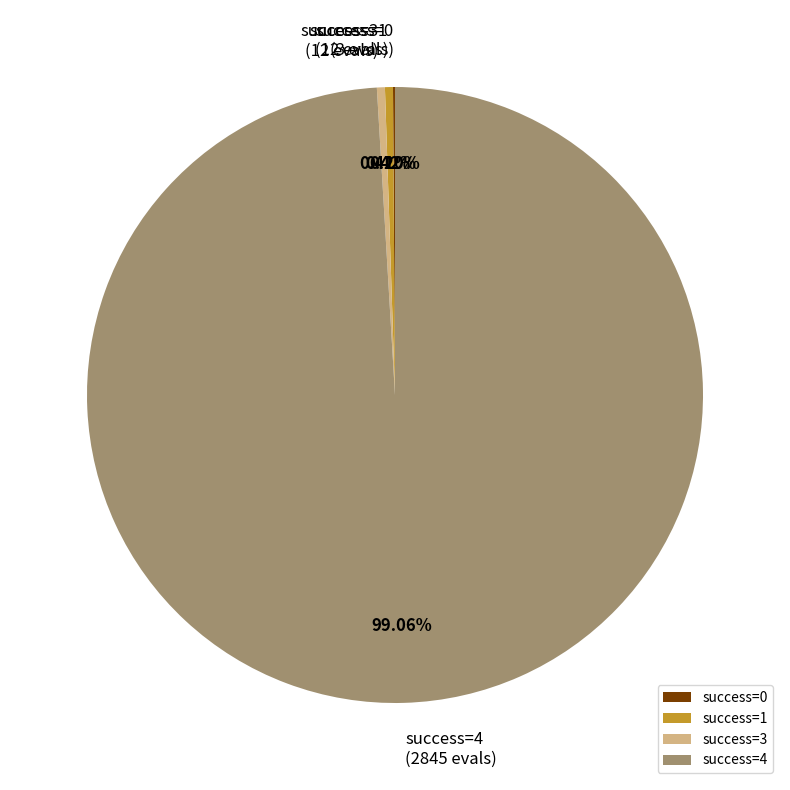

Is there any slice that represents more than half of the pie?

Yes